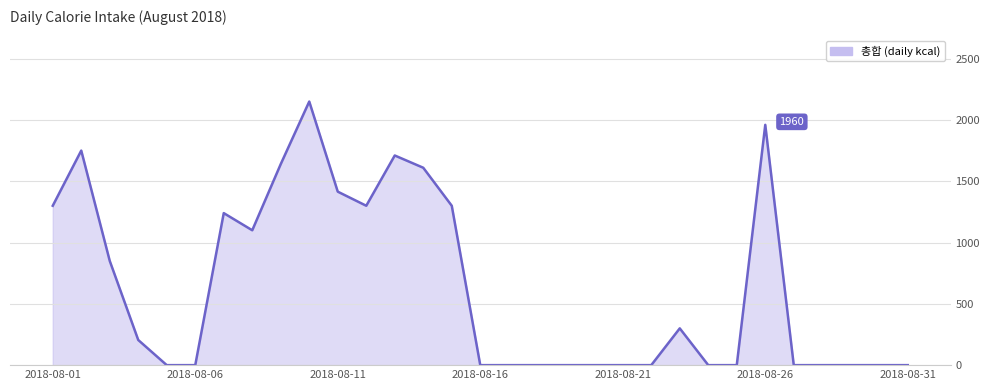

How many lines are shown in the chart?

1